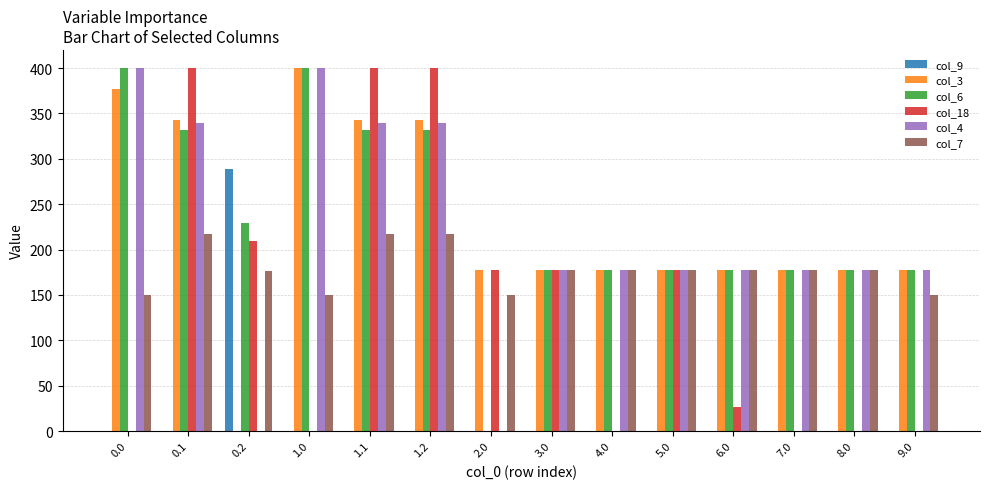

Between 0.2 and 1.1, which series saw the biggest shift?

col_3